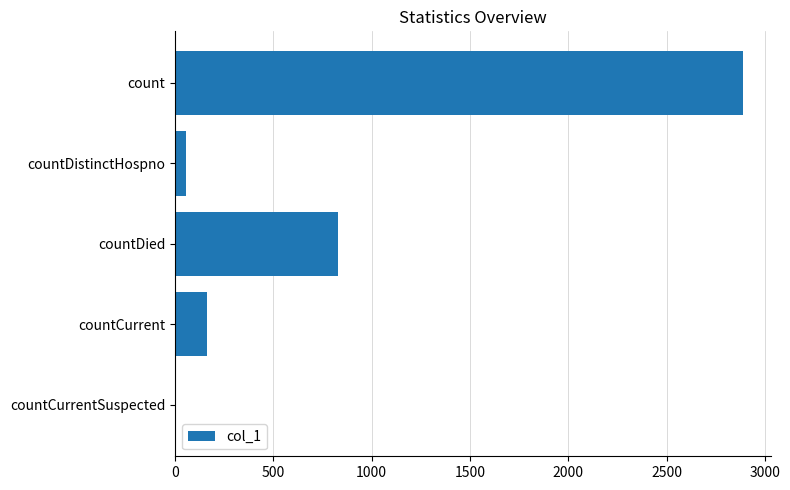

Does the chart contain stacked bars?

No